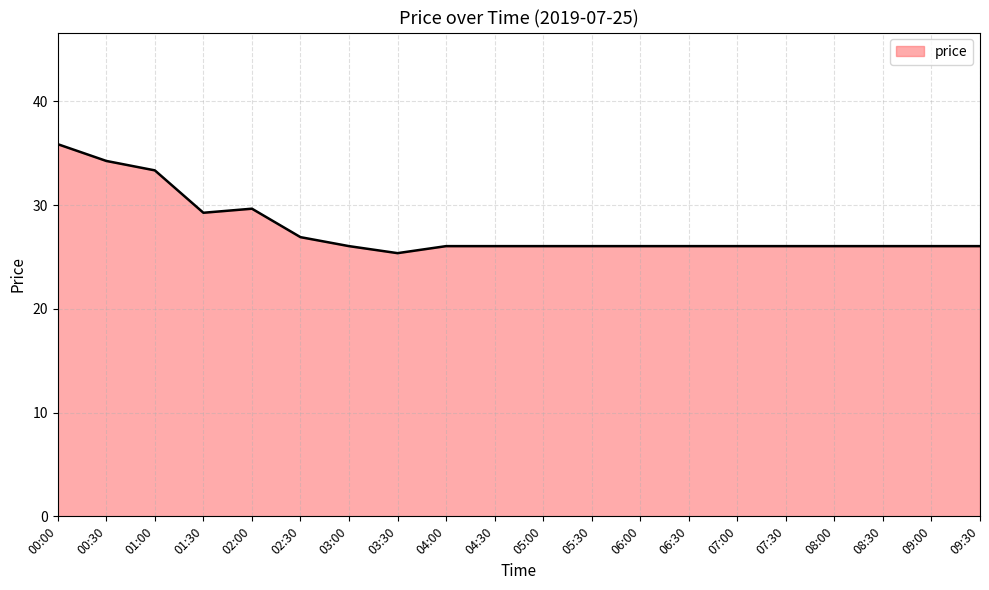

List the labels in order of value, largest first.

00:00, 00:30, 01:00, 02:00, 01:30, 02:30, 03:00, 04:00, 04:30, 05:00, 05:30, 06:00, 06:30, 07:00, 07:30, 08:00, 08:30, 09:00, 09:30, 03:30